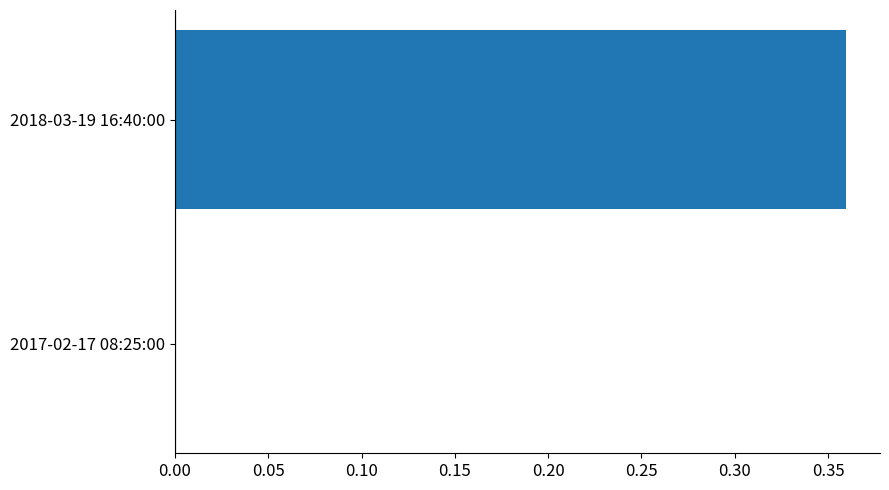

The chart shows a value of 0.6 at 2018-03-19 16:40:00. True or false?

False